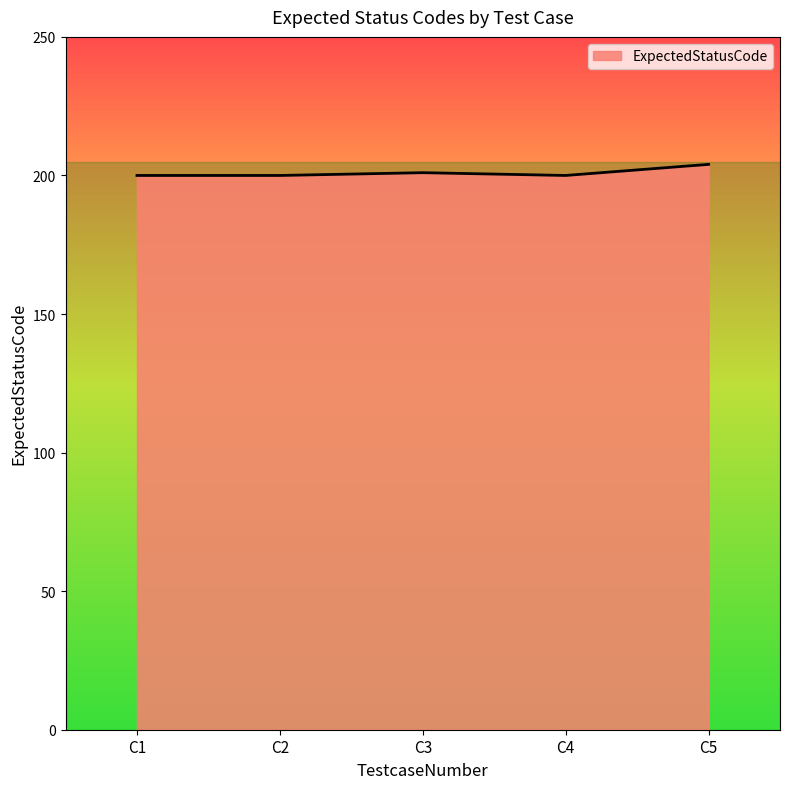

True or false: the data has more than 1 interior local peaks.

False